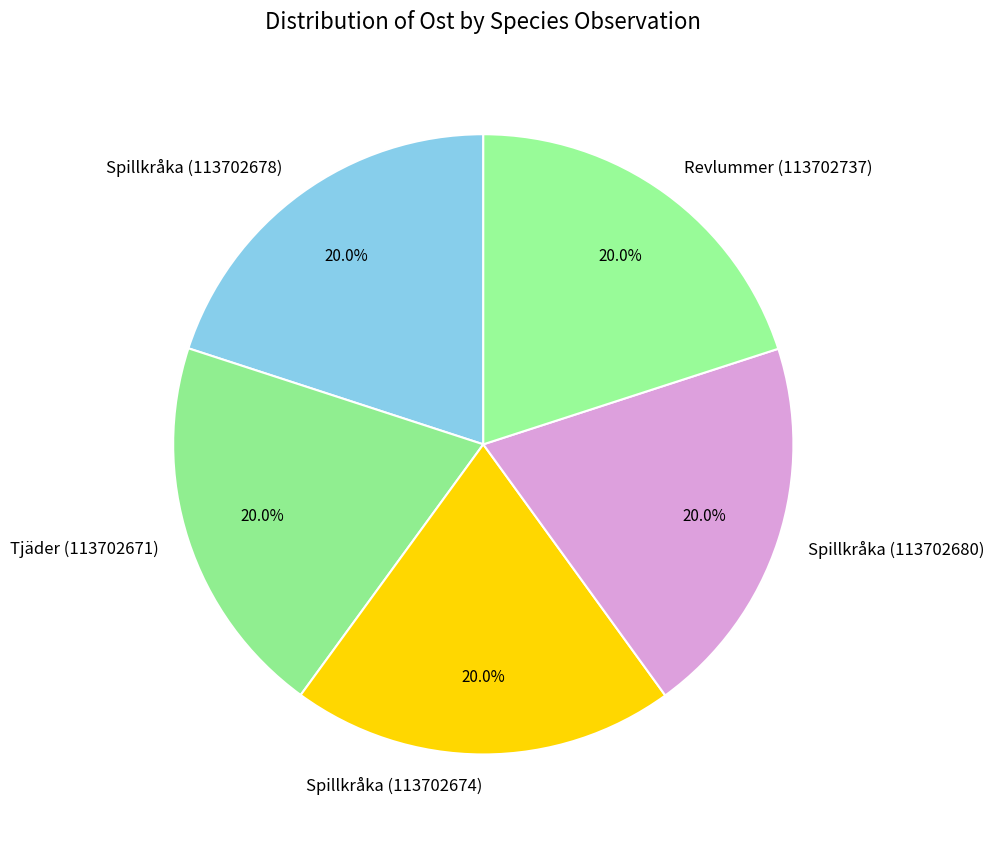

What percentage is the Spillkråka (113702674) slice, to the nearest percent?

20%